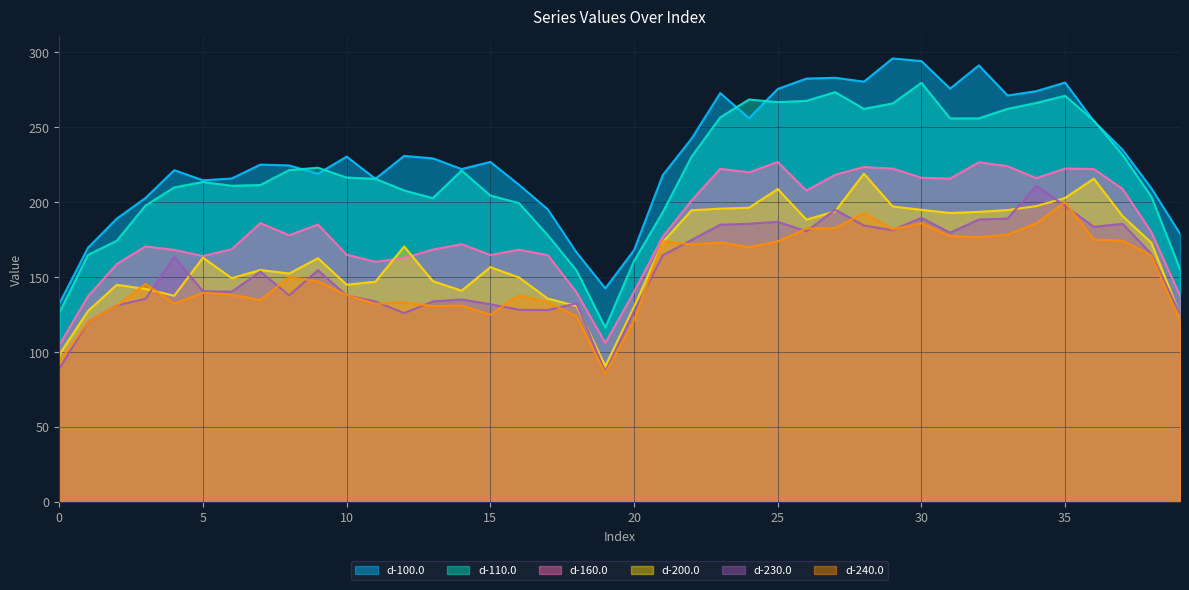

Is the value of d-160.0 at 38 greater than the value of d-240.0 at 4?

Yes